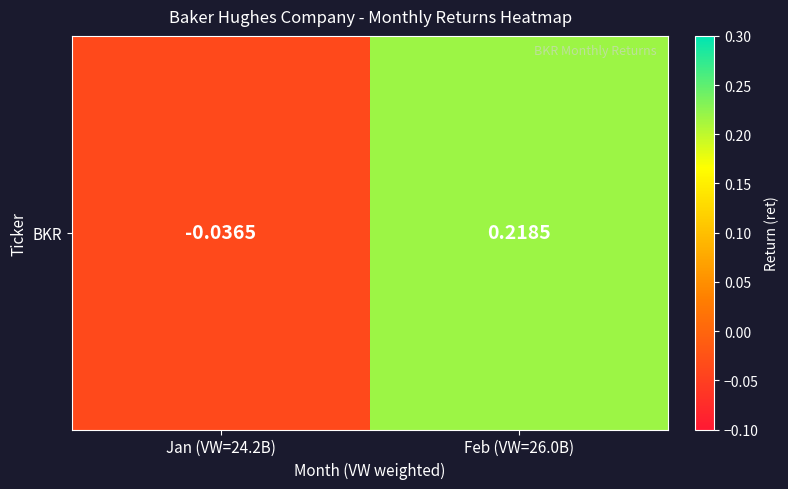

How many distinct data groups are displayed?

1